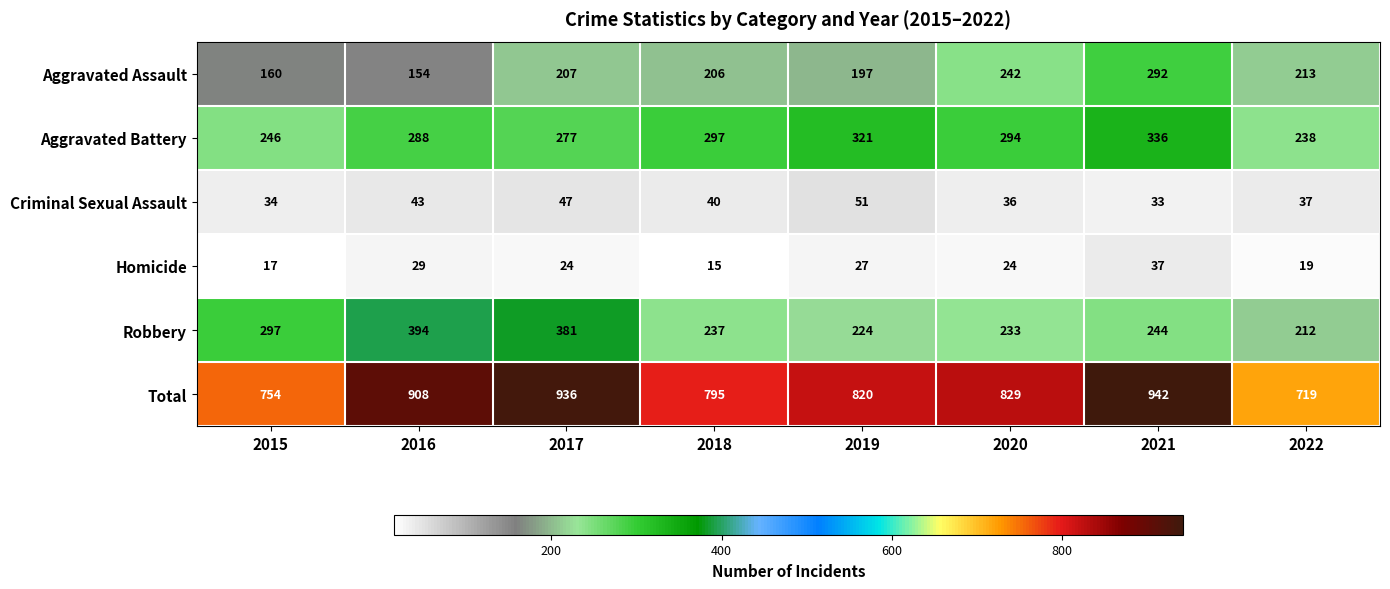

What is the difference between the Aggravated Battery values at 2019 and 2016?

33